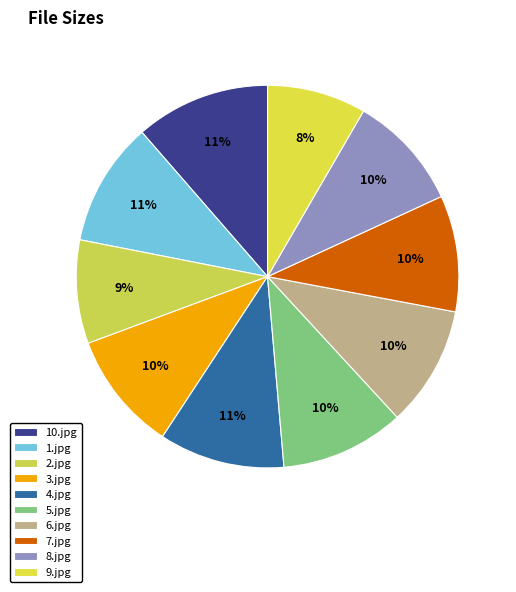

Combined, what portion of the pie is 4.jpg and 1.jpg?

21.1%